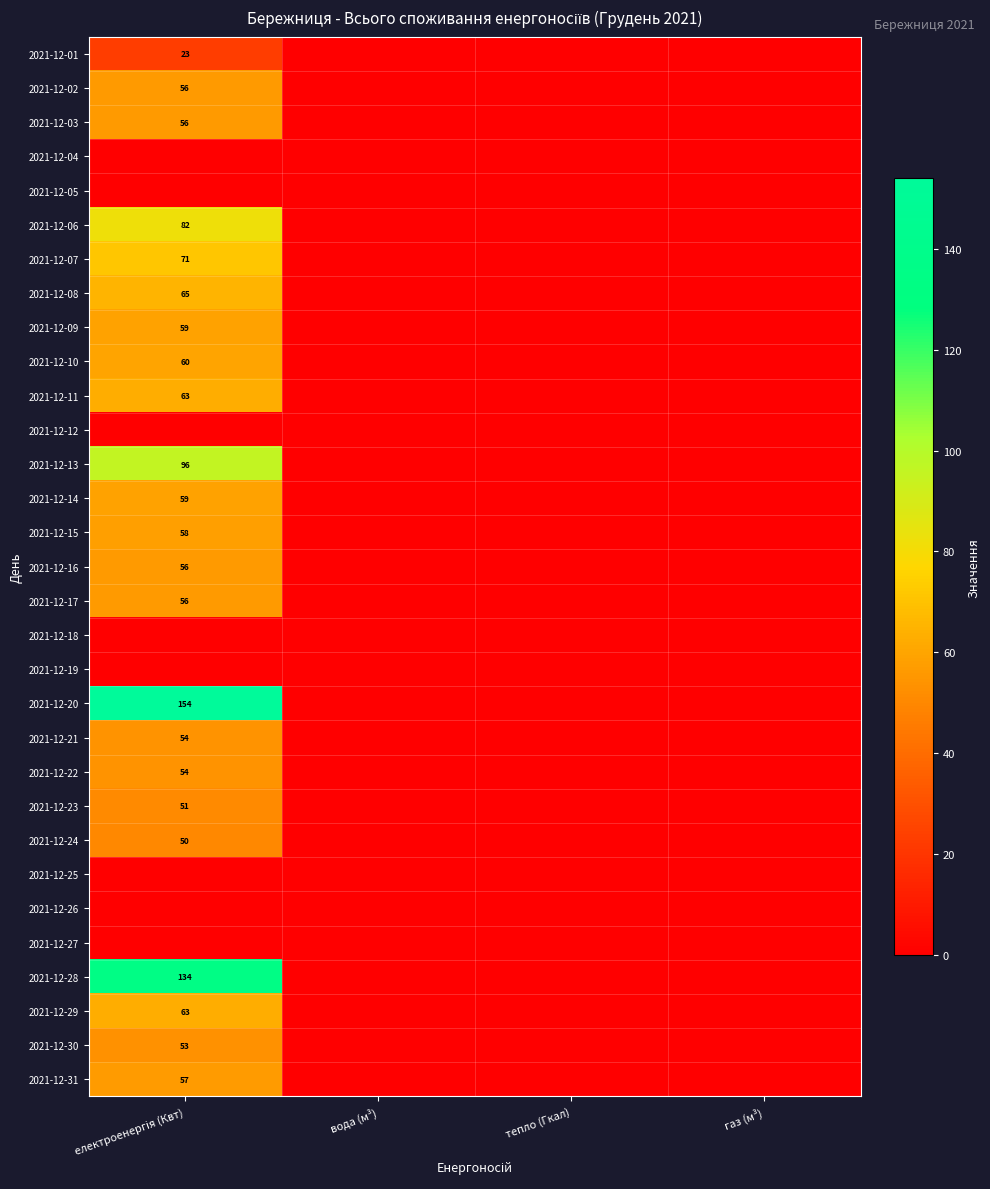

At which category is the sum across all series the highest?

електроенергія (Квт)